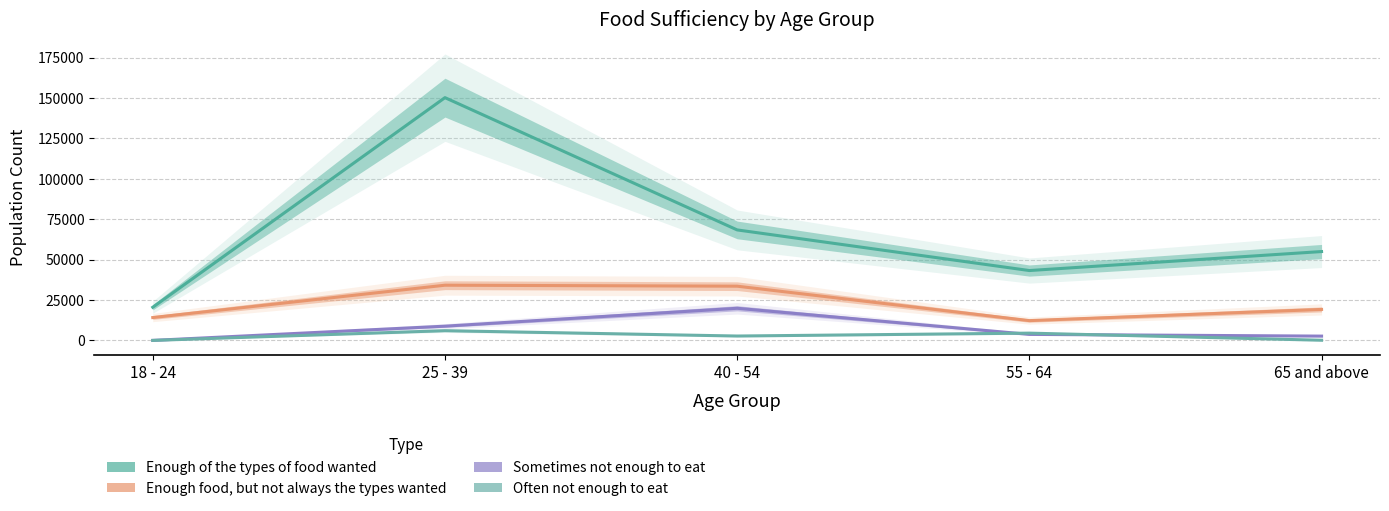

Rank the series at 55 - 64 from lowest to highest value.

Sometimes not enough to eat, Often not enough to eat, Enough food, but not always the types wanted, Enough of the types of food wanted